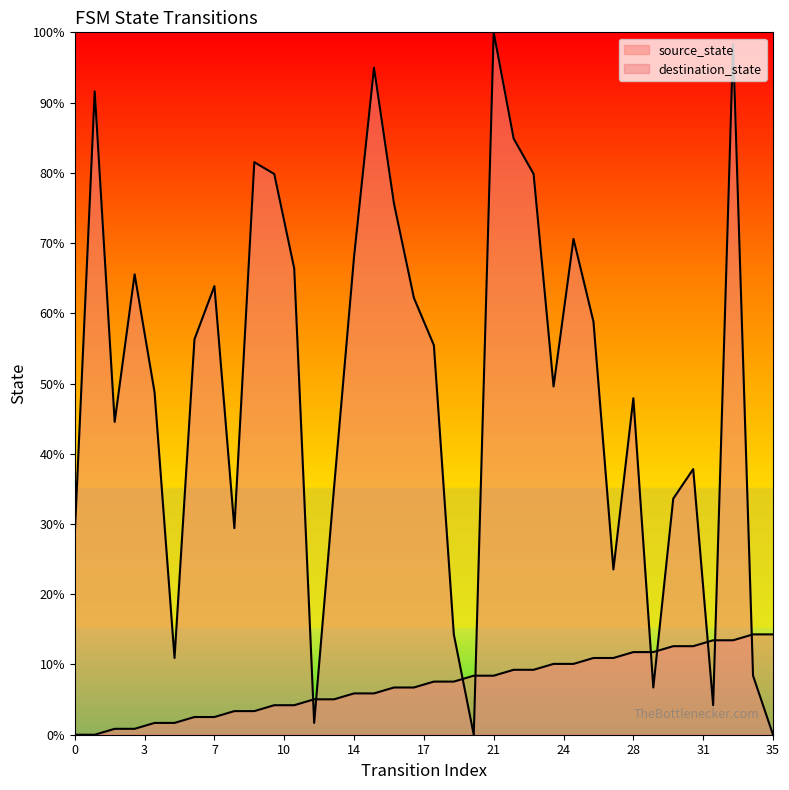

What is the sum of the destination_state values at 24 and 28?

97.5